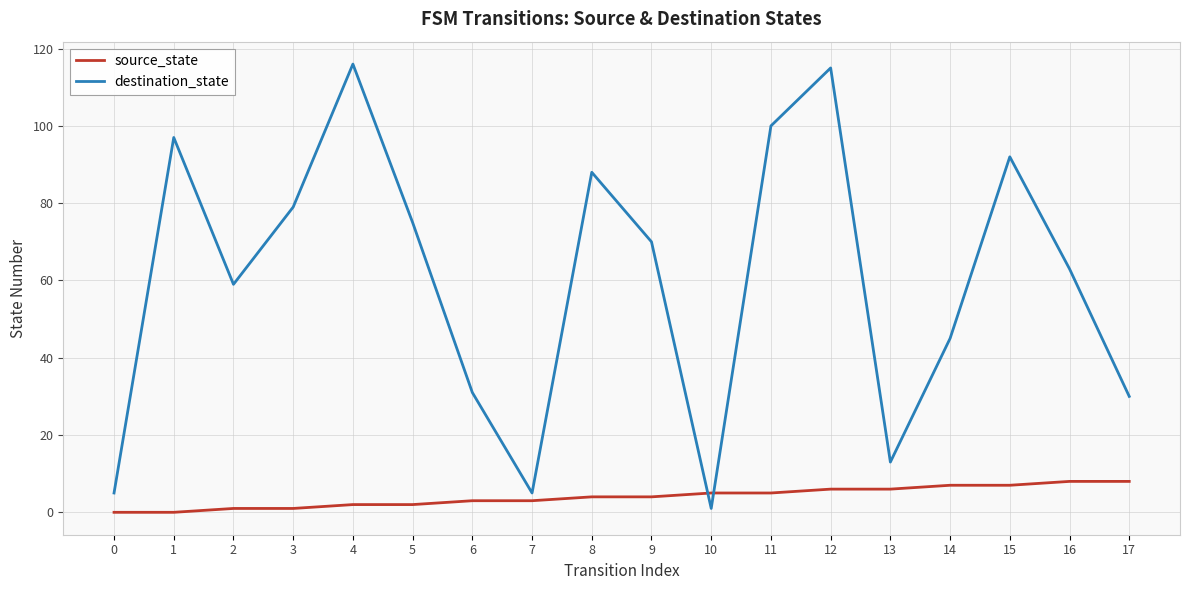

Reading right to left, list all the values displayed in this chart.

source_state: 8	8	7	7	6	6	5	5	4	4	3	3	2	2	1	1	0	0
destination_state: 30	63	92	45	13	115	100	1	70	88	5	31	75	116	79	59	97	5